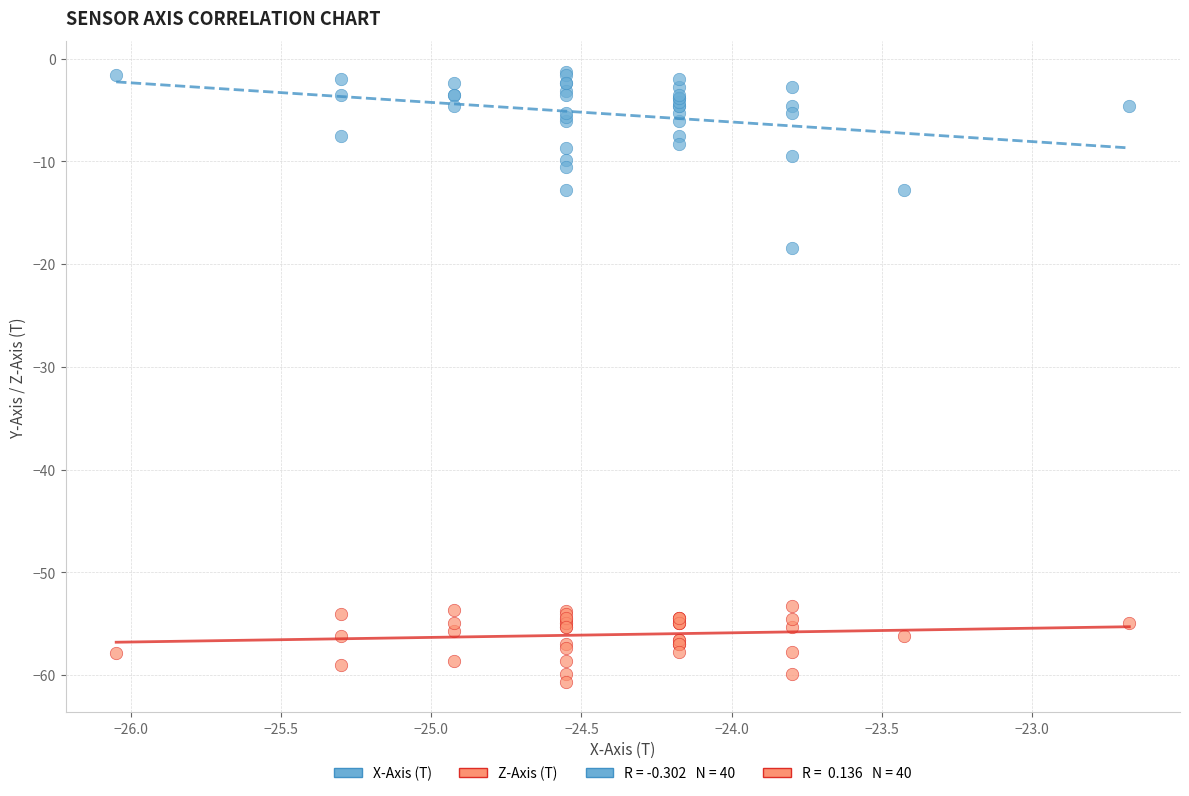

Across all series, what Y value is closest to -30?

-18.4